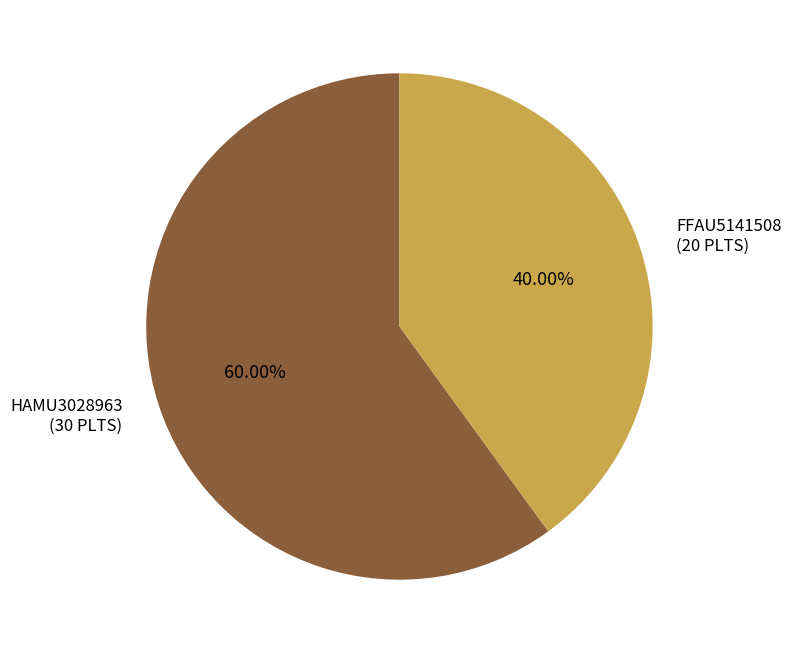

To the nearest percent, what portion does HAMU3028963 represent?

60%